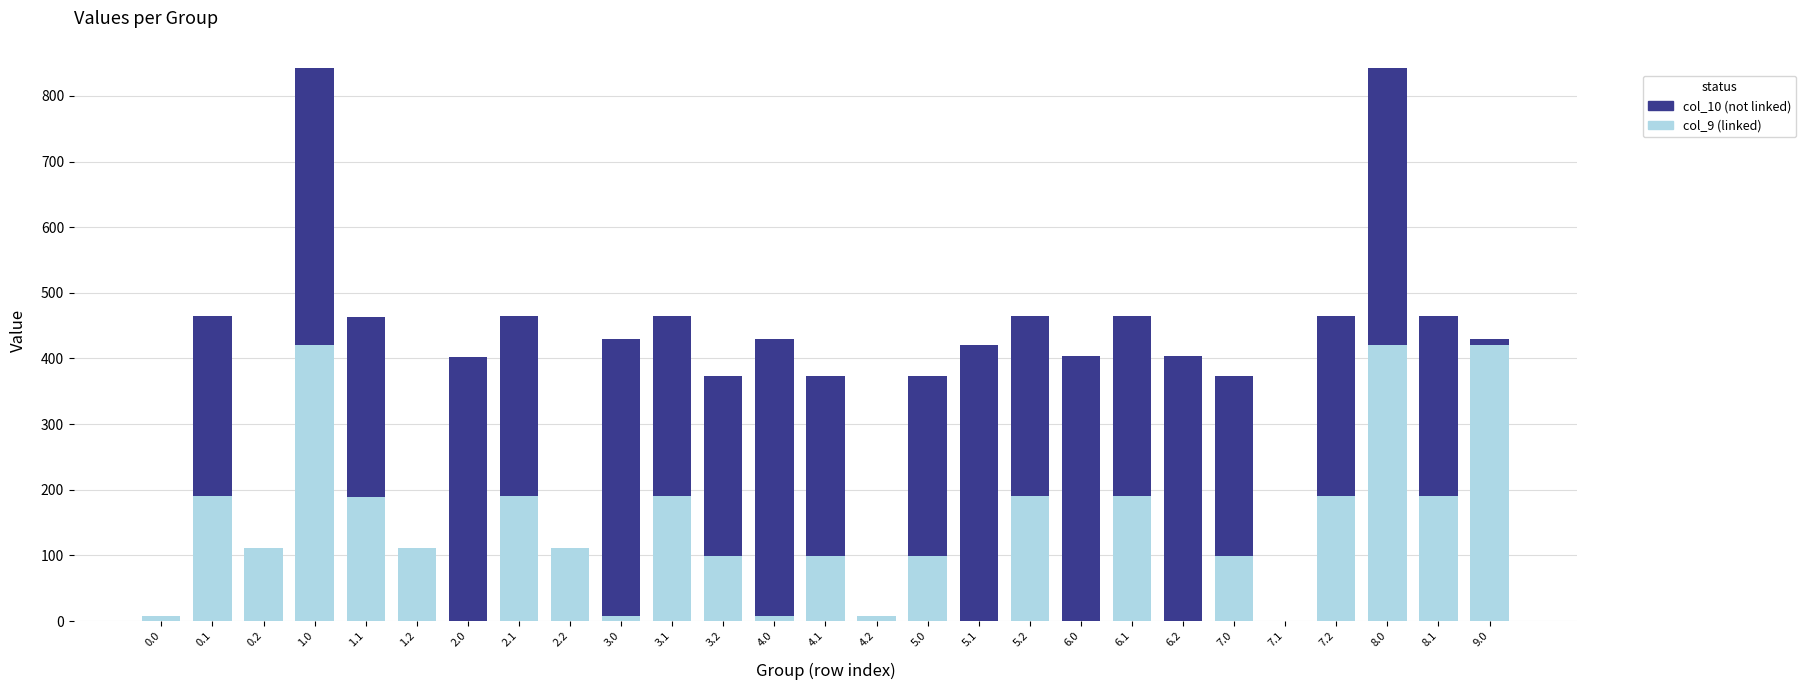

What is the total value across all series at 7.2?

464.4